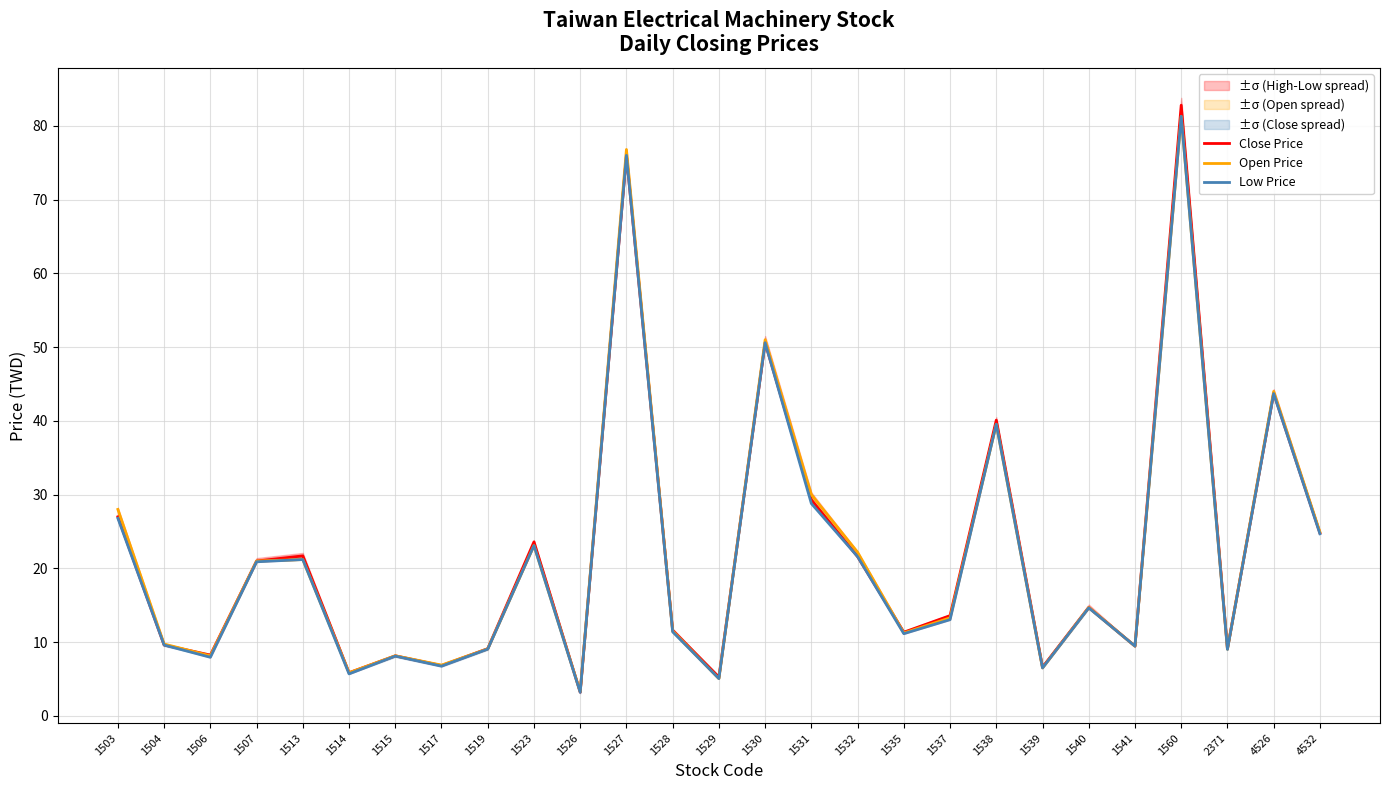

What is the approximate value of Open Price at 1517?

6.9